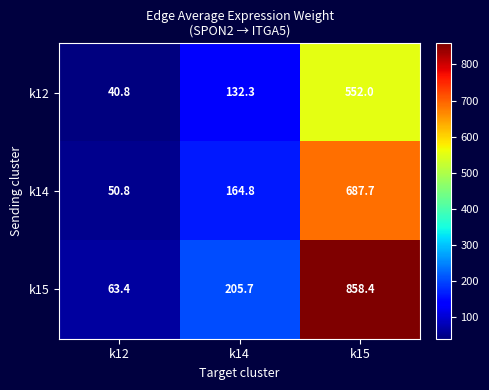

List the series in order of their overall mean, lowest first.

k12, k14, k15